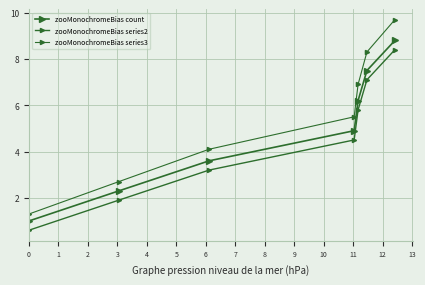

Reading right to left, list all the values displayed in this chart.

zooMonochromeBias count: 8.8	7.5	6.2	4.9	3.6	2.3	1.0
zooMonochromeBias series2: 8.4	7.1	5.8	4.5	3.2	1.9	0.6
zooMonochromeBias series3: 9.7	8.3	6.9	5.5	4.1	2.7	1.3